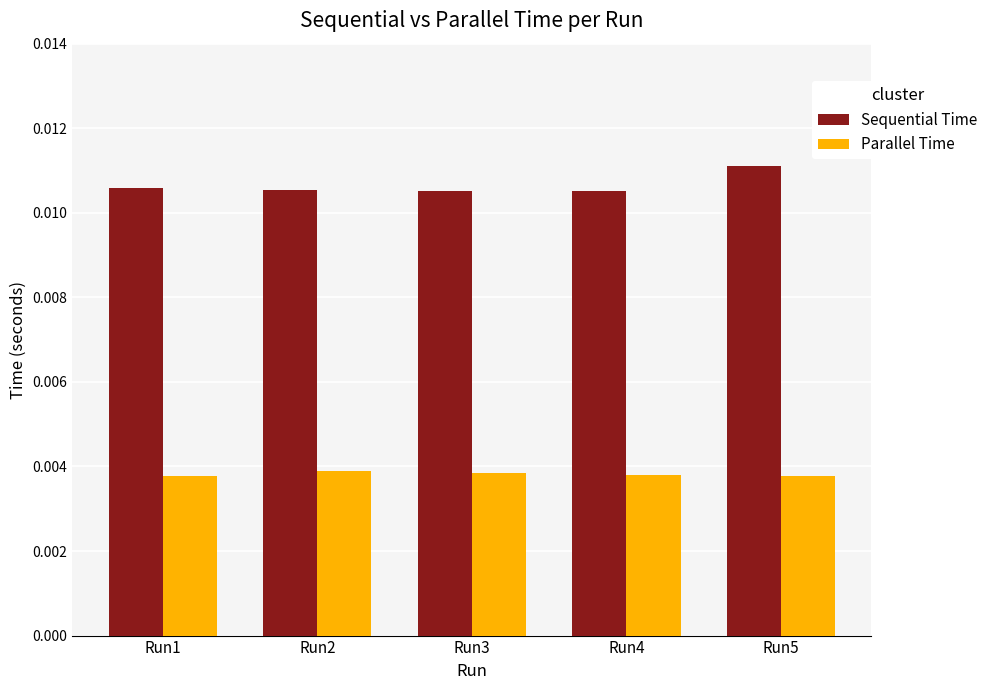

What are all the series names shown in the legend?

Sequential Time, Parallel Time